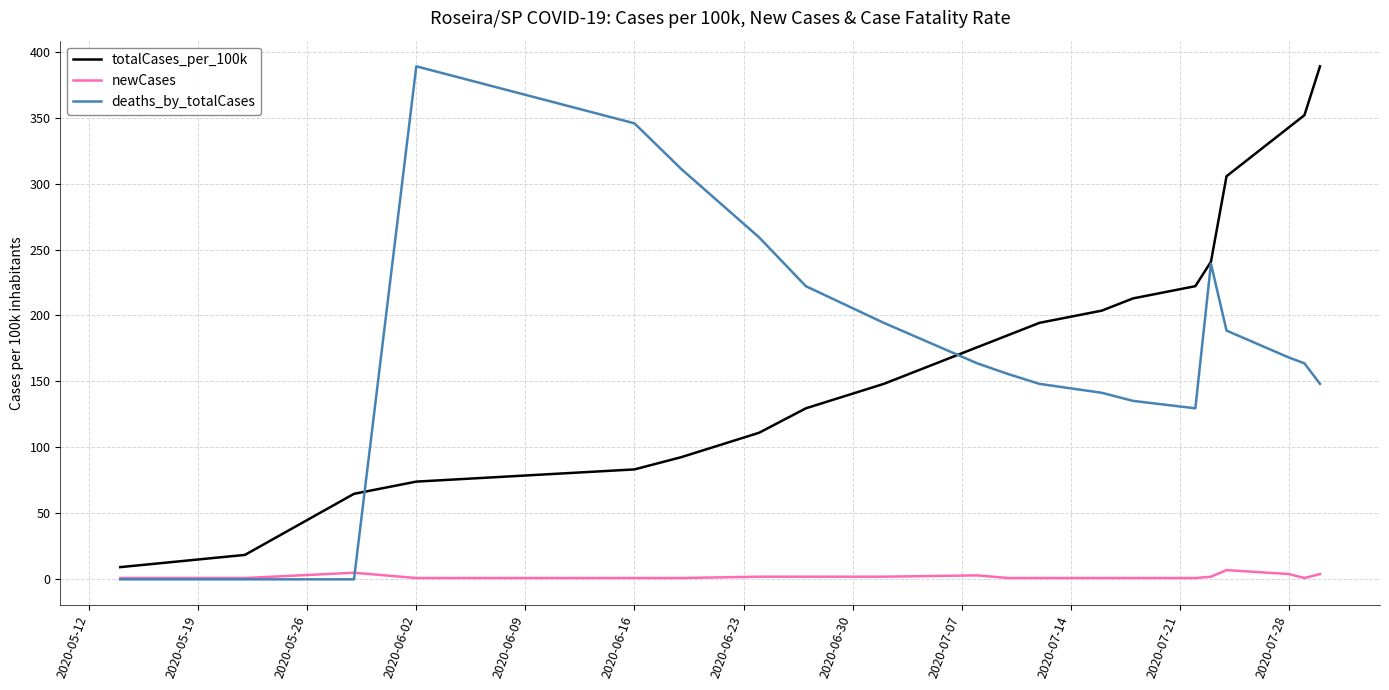

What are all the series names shown in the legend?

totalCases_per_100k, newCases, deaths_by_totalCases